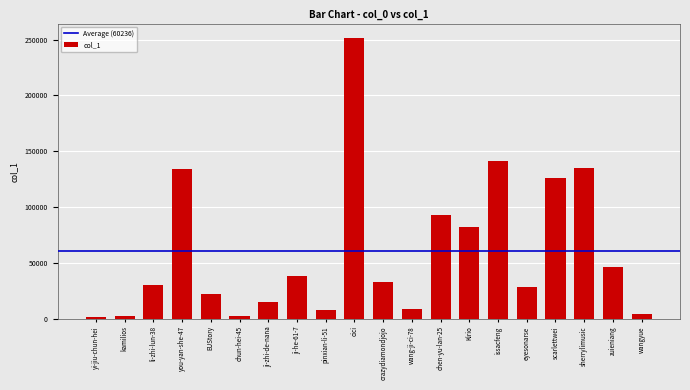

What position from the left is you-yan-she-47?

4